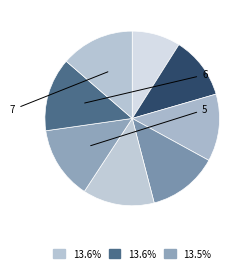

How many segments does this pie chart have?

8